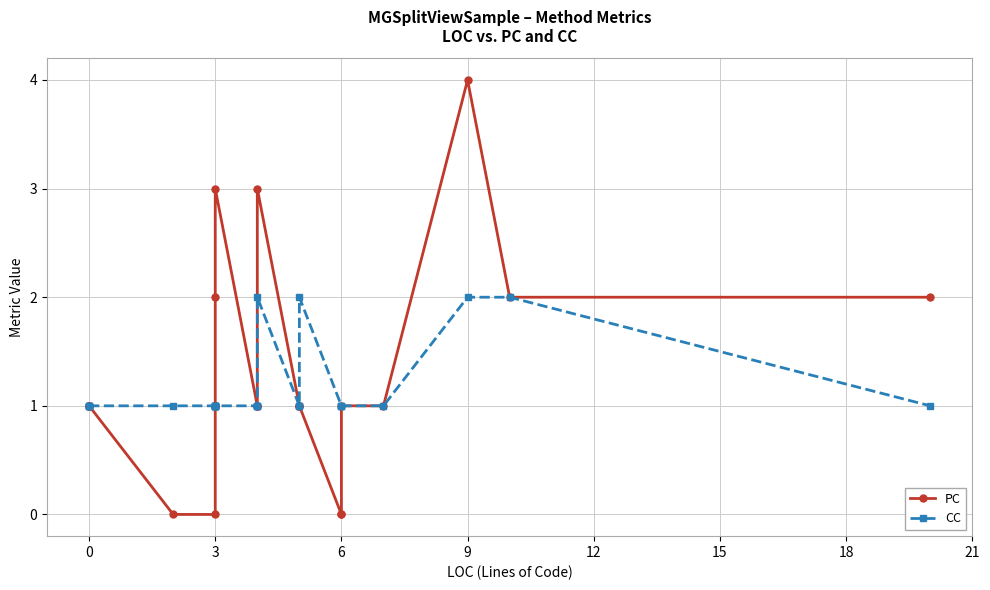

How many distinct data groups are displayed?

2